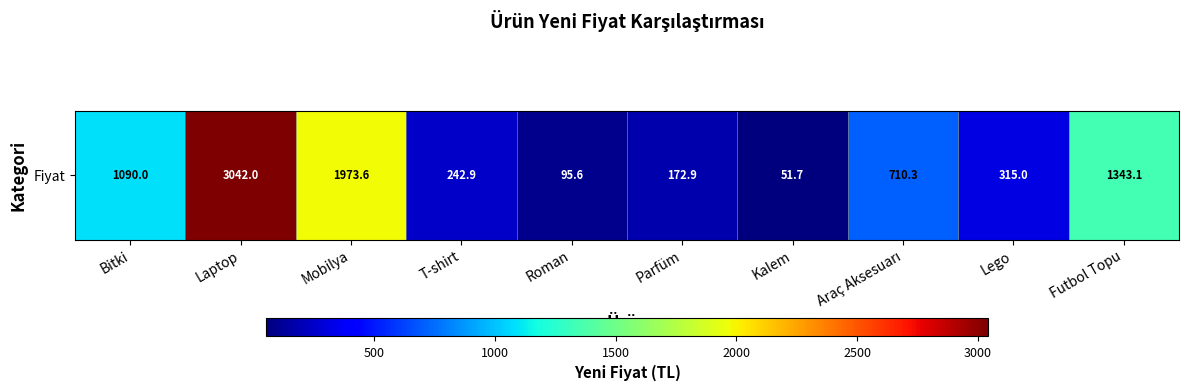

At which label does the data first exceed 710?

Bitki